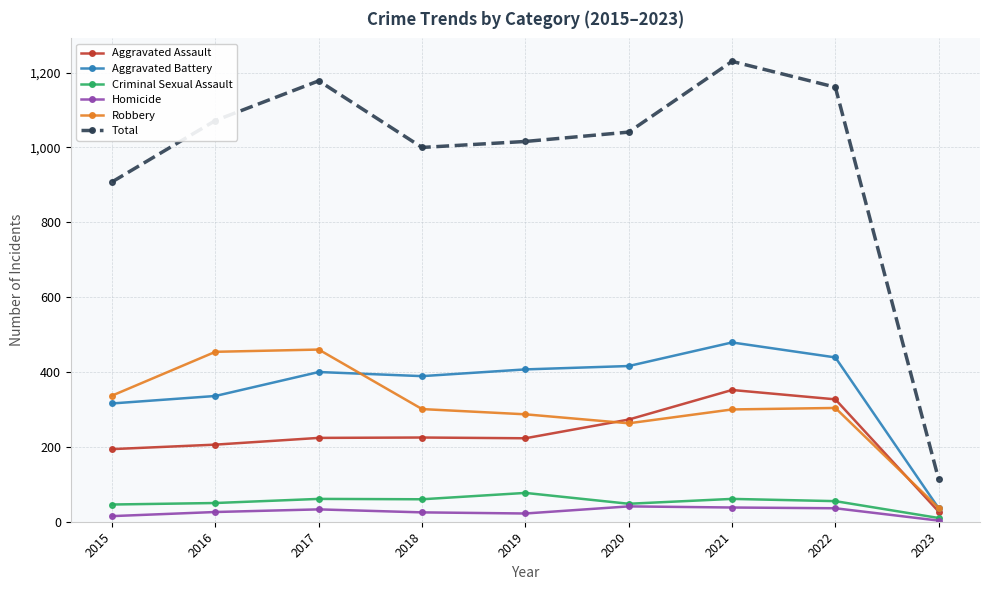

What is the greatest value displayed?

1230